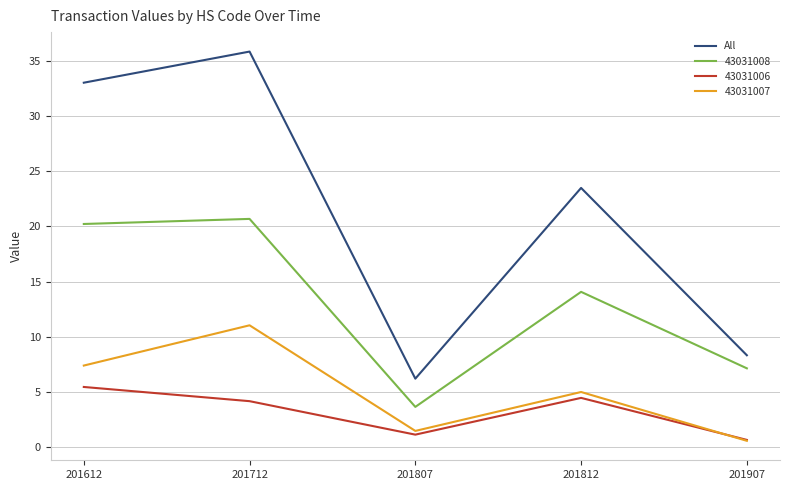

At which category is the sum across all series the highest?

201712